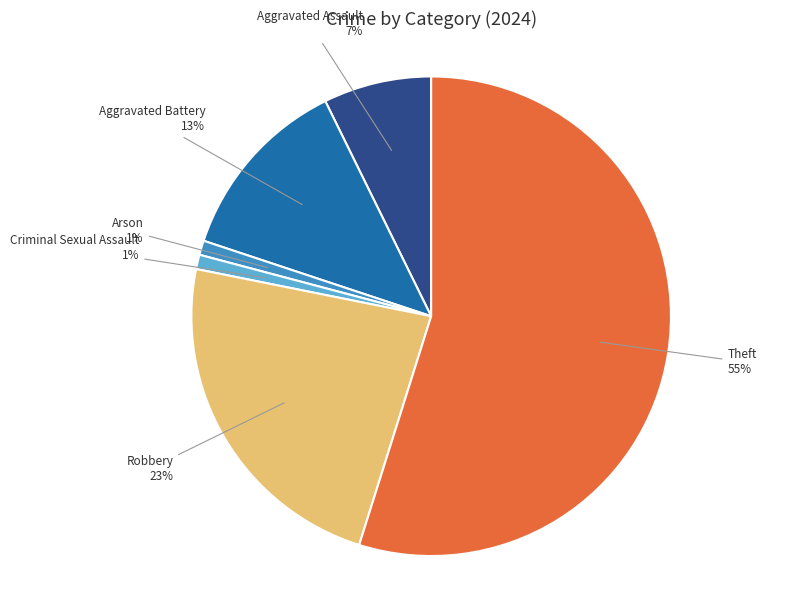

What is the majority slice?

Theft